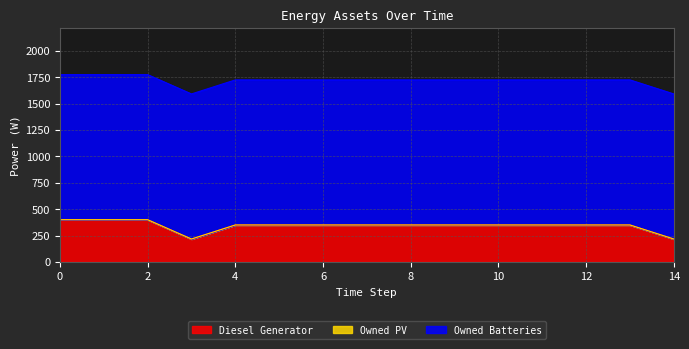

Where is the first local minimum for Diesel Generator?

3